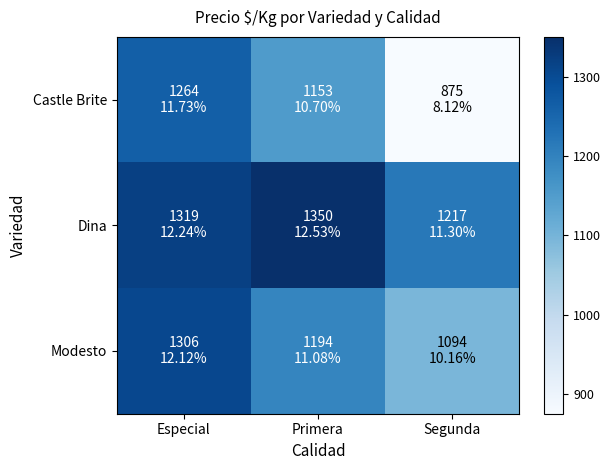

Reading left to right, transcribe all the data shown in this chart.

Castle Brite: Especial=1264	Primera=1153	Segunda=875
Dina: Especial=1319	Primera=1350	Segunda=1217
Modesto: Especial=1306	Primera=1194	Segunda=1094